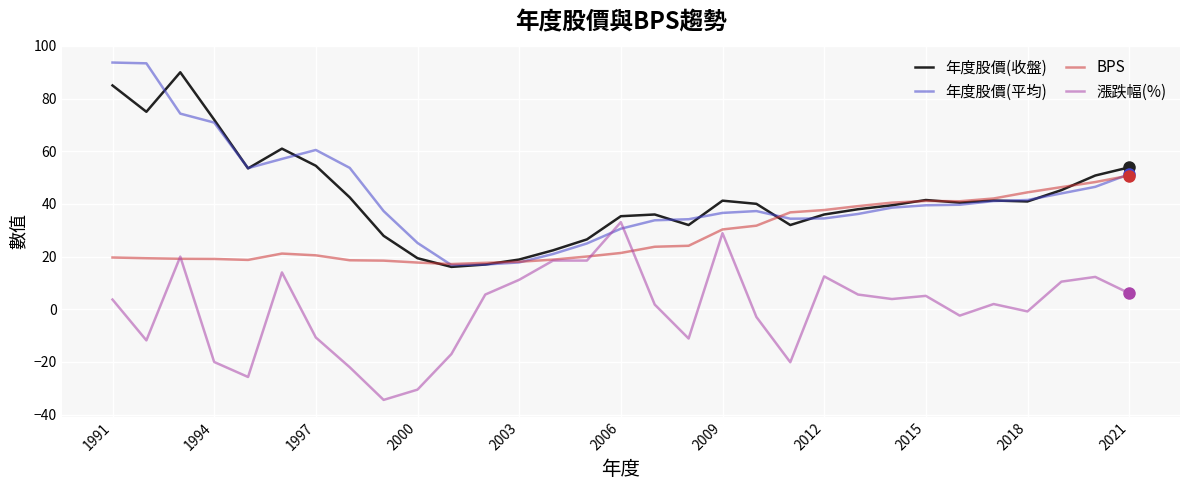

What is the difference between the maximum and minimum values in the 漲跌幅(%) series?

67.5